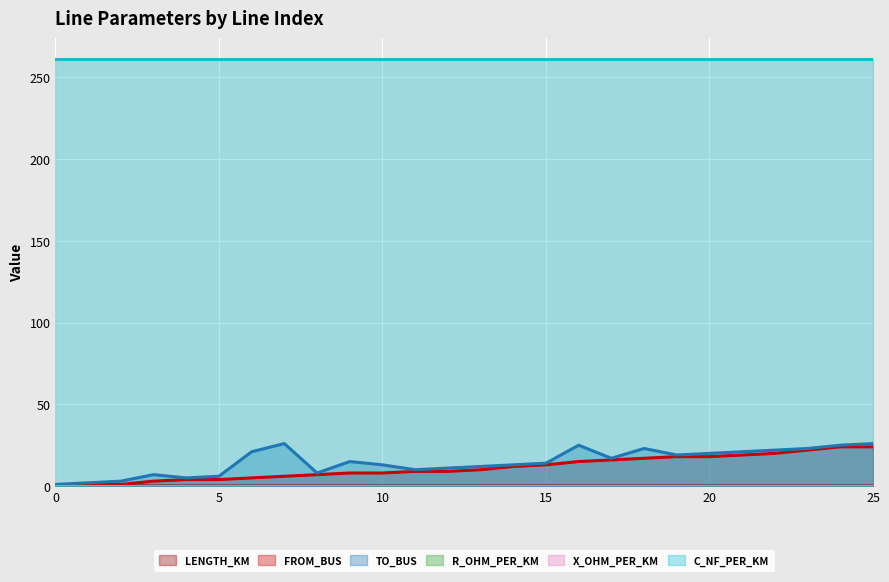

What is the average value of the to_bus series?

14.9